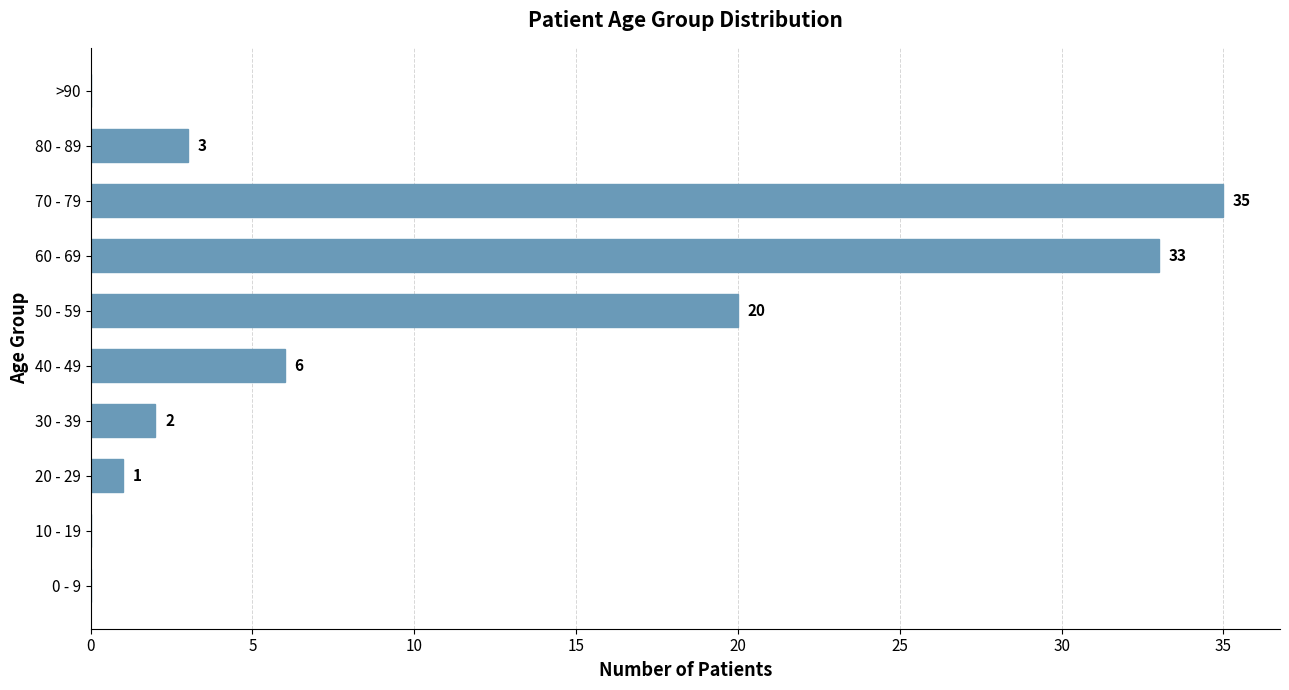

Between 80 - 89 and 30 - 39, which is larger?

80 - 89